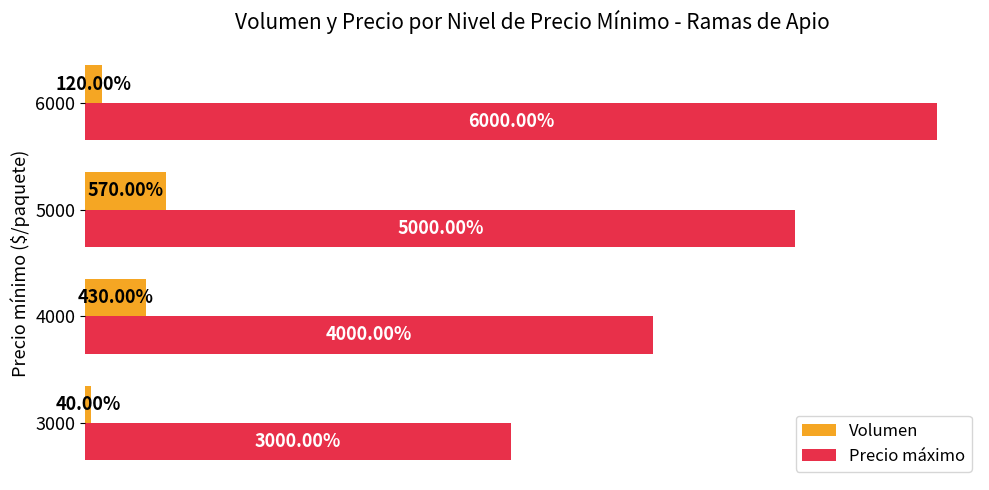

Which series has the largest total across all categories?

Precio máximo